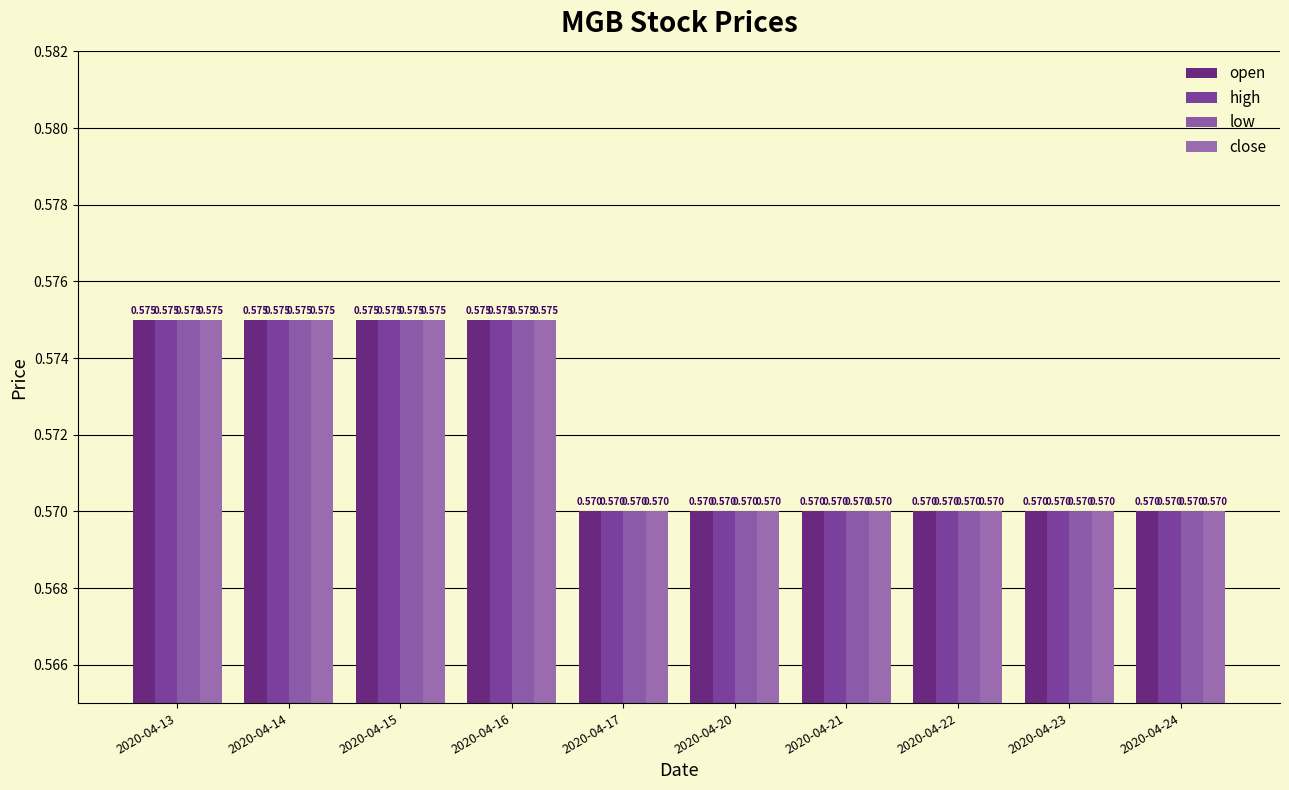

What is the sum of all low values?

5.7